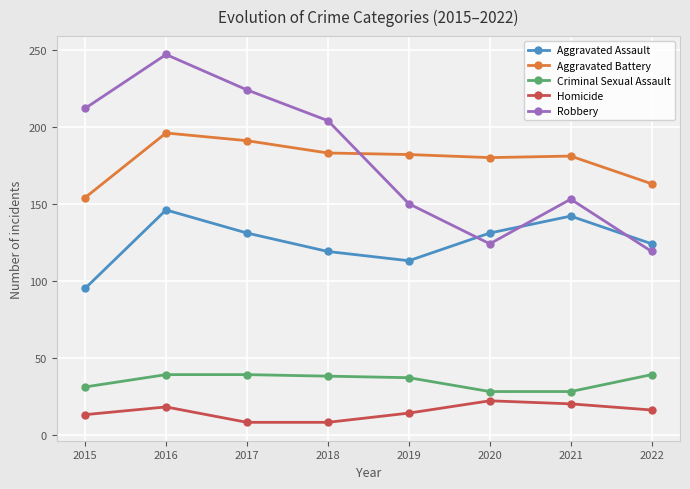

True or false: Robbery and Criminal Sexual Assault intersect in this chart.

False